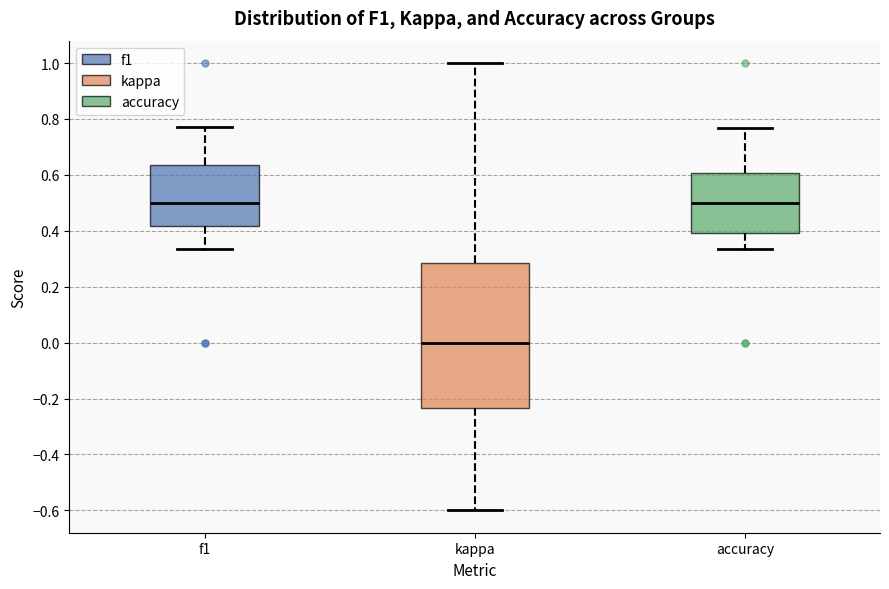

Reading left to right, read every box against the y-axis: the position of its median line, the range the box covers, and the ends of its whiskers. The values are not printed on the chart, so give them approximately, as read against the axis.

f1: median 0.50, box 0.42 to 0.64, whiskers 0.34 to 0.78
kappa: median 0.00, box -0.24 to 0.28, whiskers -0.60 to 1.00
accuracy: median 0.50, box 0.40 to 0.60, whiskers 0.34 to 0.76